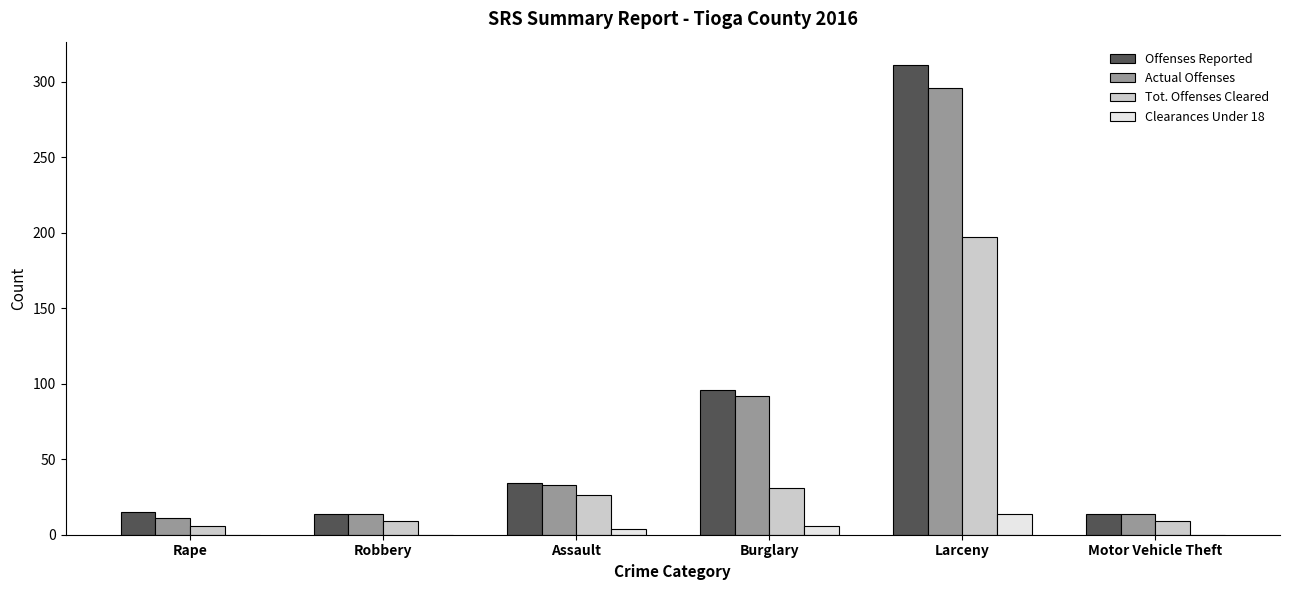

What is the greatest value displayed?

311